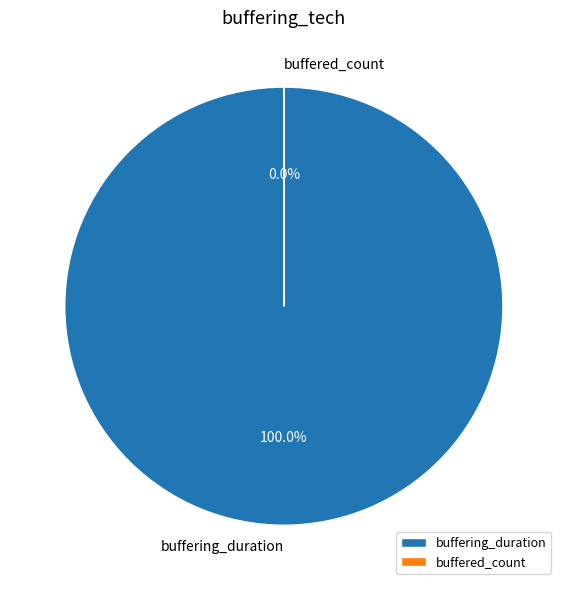

The buffering_duration slice represents 90% of the pie. True or false?

False